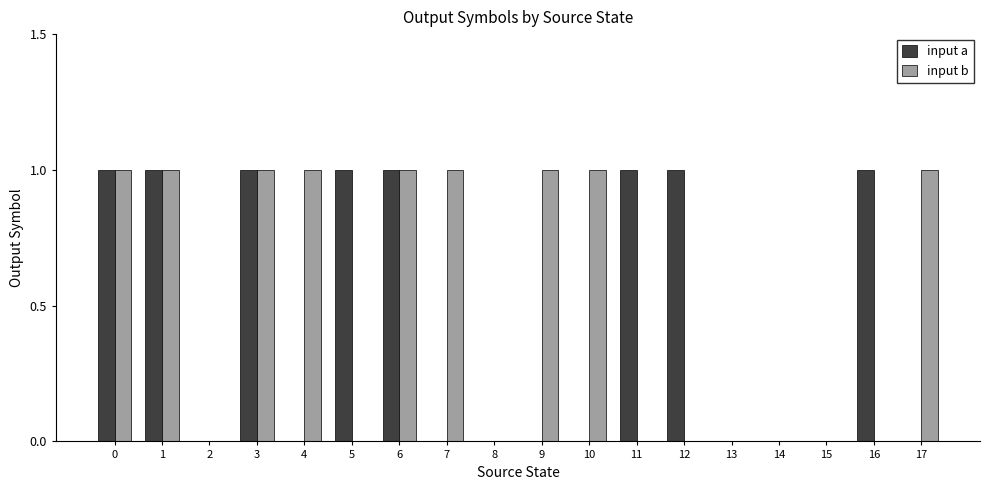

Reading right to left, transcribe all the data shown in this chart.

input a: 0	1	0	0	0	1	1	0	0	0	0	1	1	0	1	0	1	1
input b: 1	0	0	0	0	0	0	1	1	0	1	1	0	1	1	0	1	1